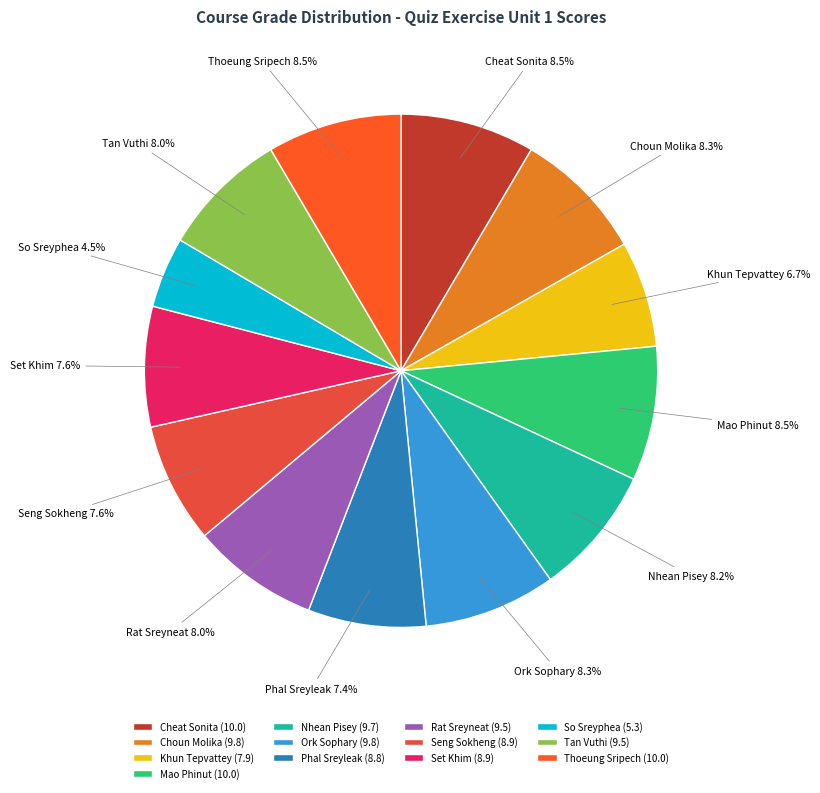

How many slices are in this pie chart?

13